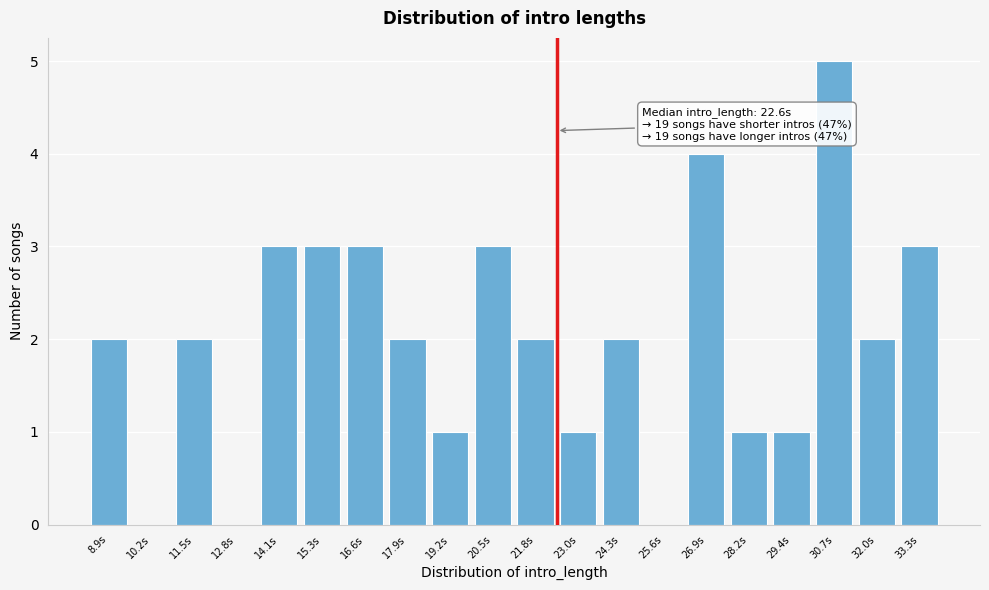

Reading left to right, what are all the values shown in this chart?

8.9s=2	10.2s=0	11.5s=2	12.8s=0	14.1s=3	15.3s=3	16.6s=3	17.9s=2	19.2s=1	20.5s=3	21.8s=2	23.0s=1	24.3s=2	25.6s=0	26.9s=4	28.2s=1	29.4s=1	30.7s=5	32.0s=2	33.3s=3